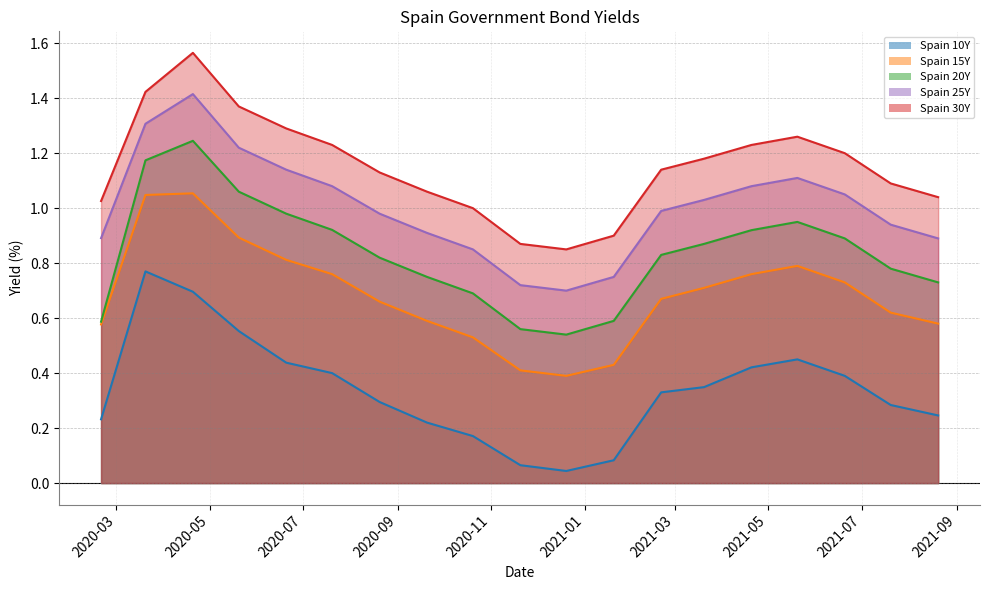

Rank the series by their maximum value, from highest to lowest.

Spain 30Y, Spain 25Y, Spain 20Y, Spain 15Y, Spain 10Y